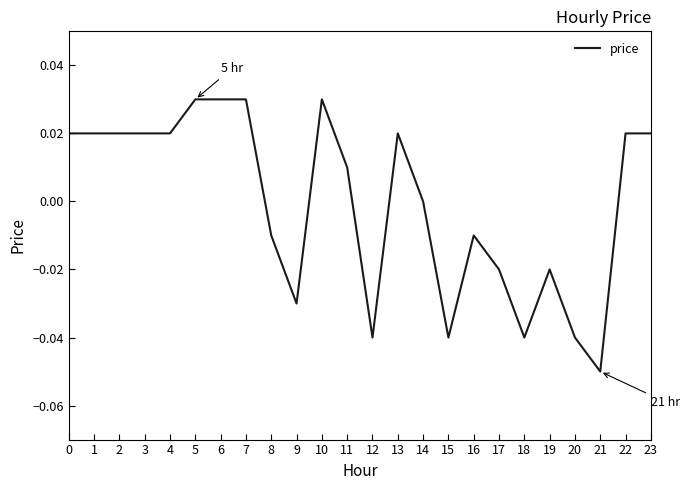

The chart shows a value of -0.1 at 18. True or false?

False